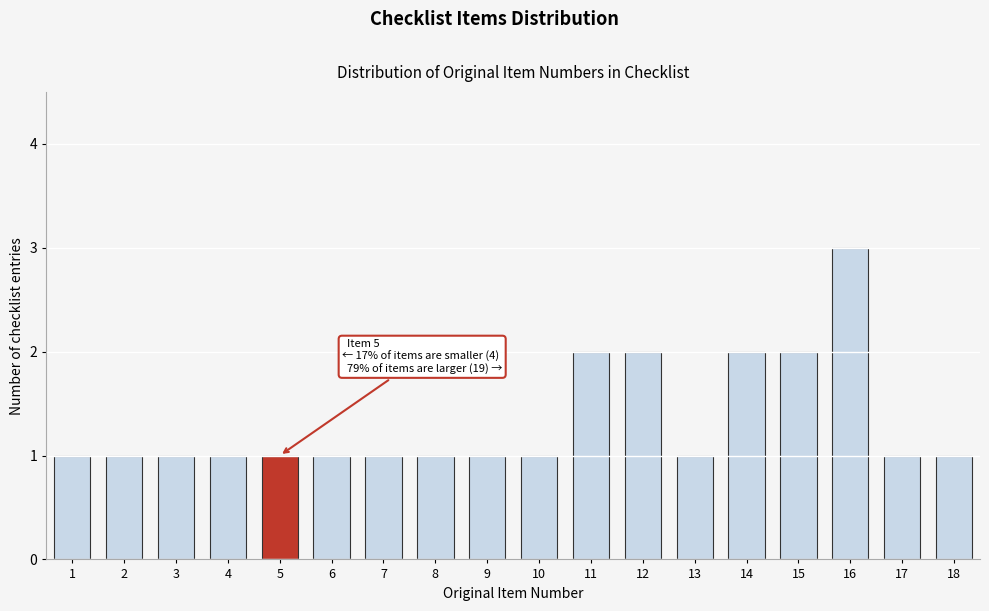

Reading right to left, list all the values displayed in this chart.

1	1	3	2	2	1	2	2	1	1	1	1	1	1	1	1	1	1